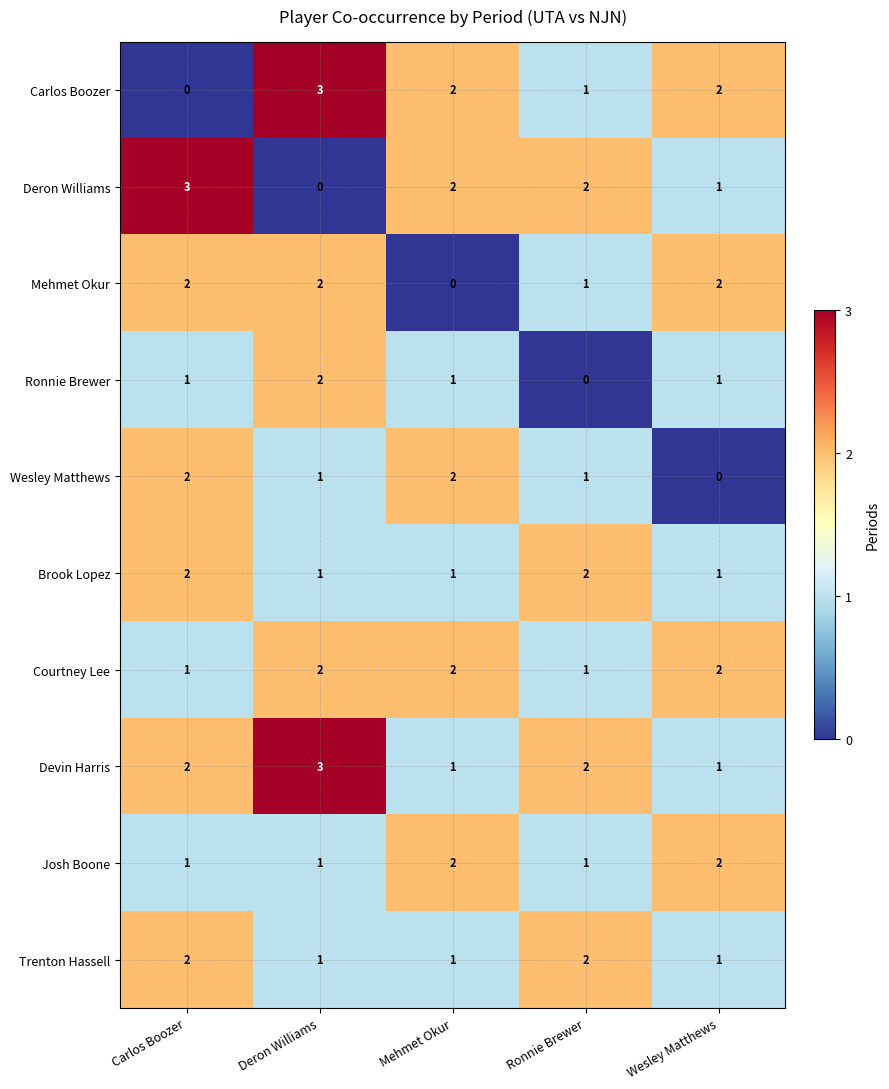

Is it true that Trenton Hassell equals 1 at Mehmet Okur?

True